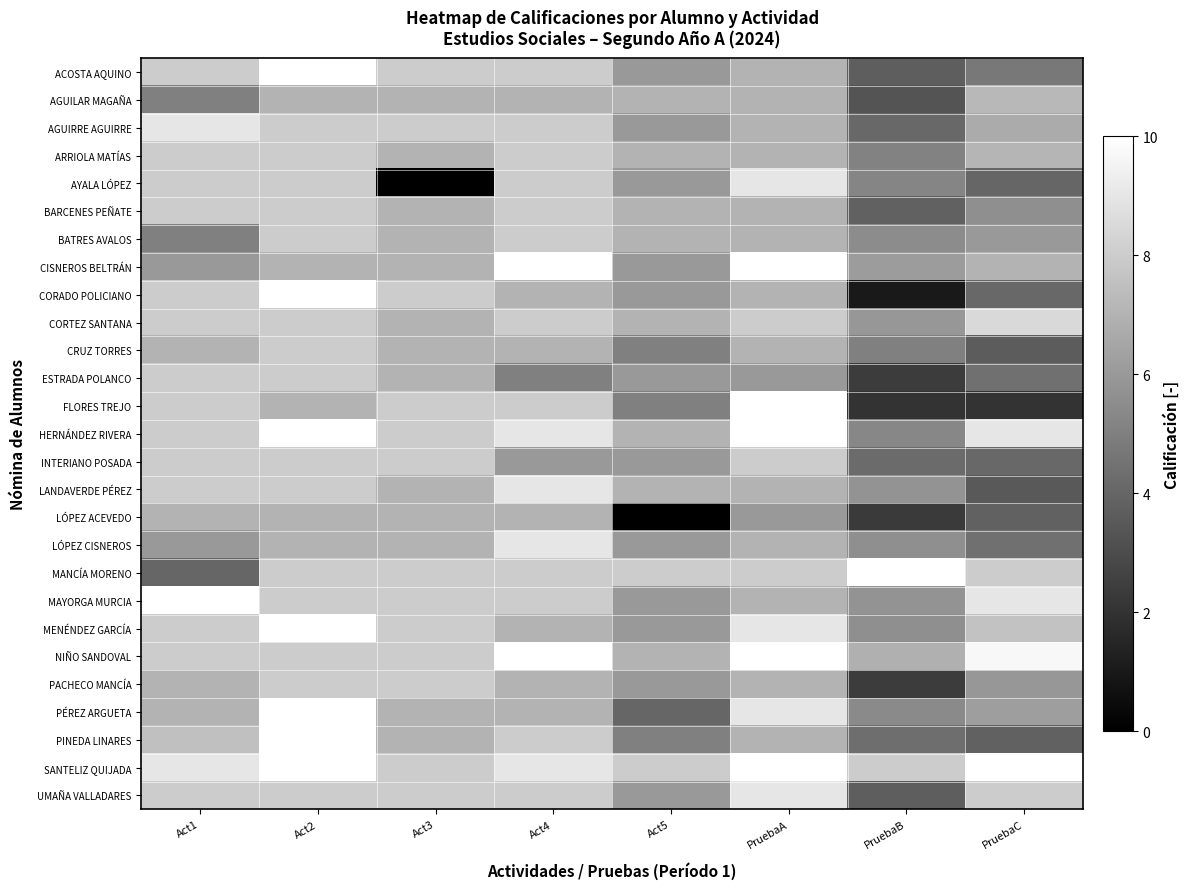

At which category is the sum across all series the highest?

Act2